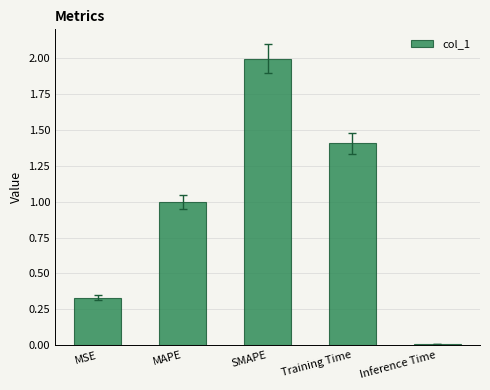

What is the difference between the values at SMAPE and MAPE?

1.0